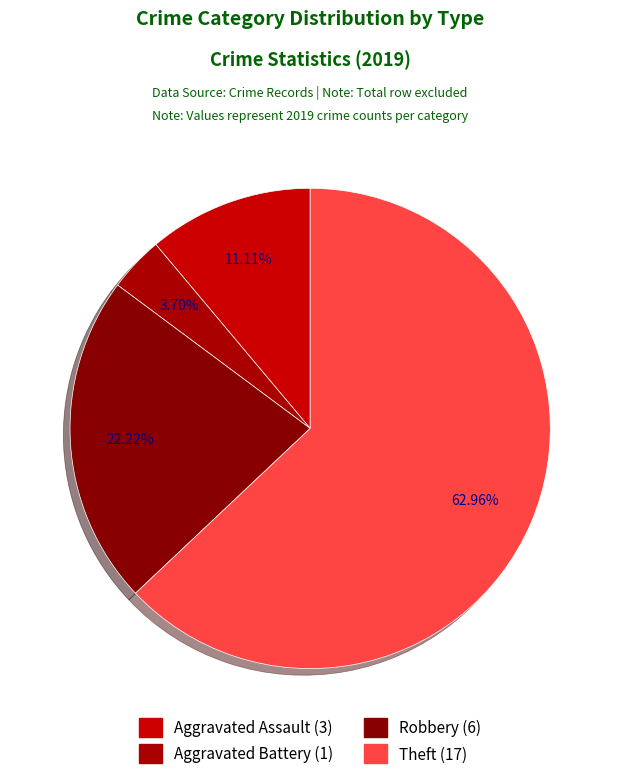

To the nearest percent, what percentage of the pie is Robbery?

22%